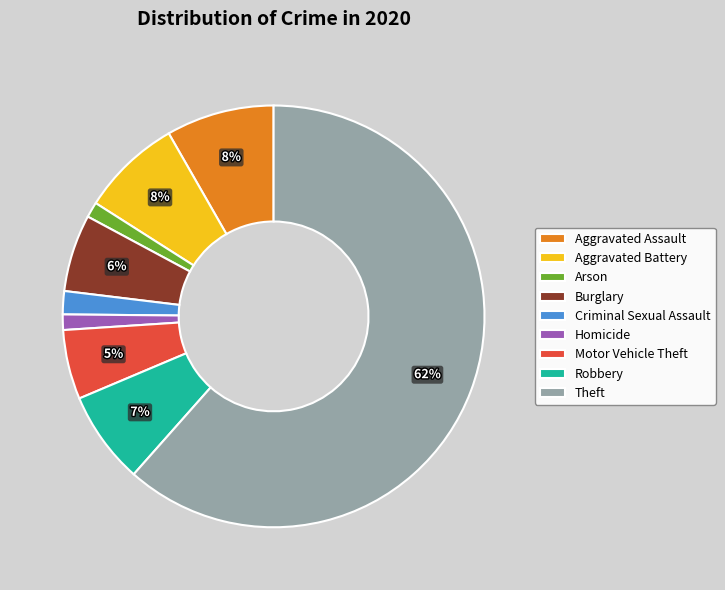

To the nearest percent, what portion does Burglary represent?

6%